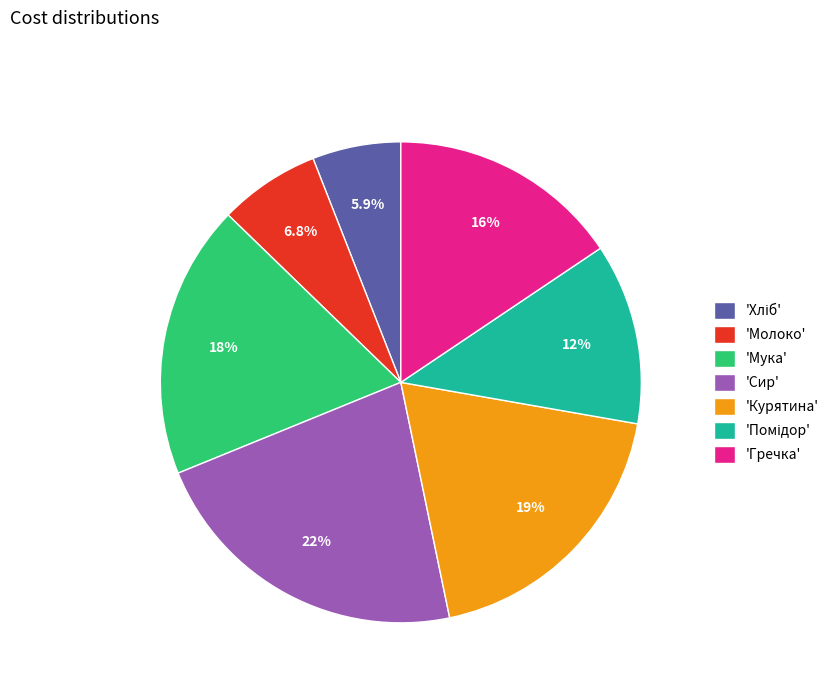

Which category has the biggest portion of the pie?

'Сир'